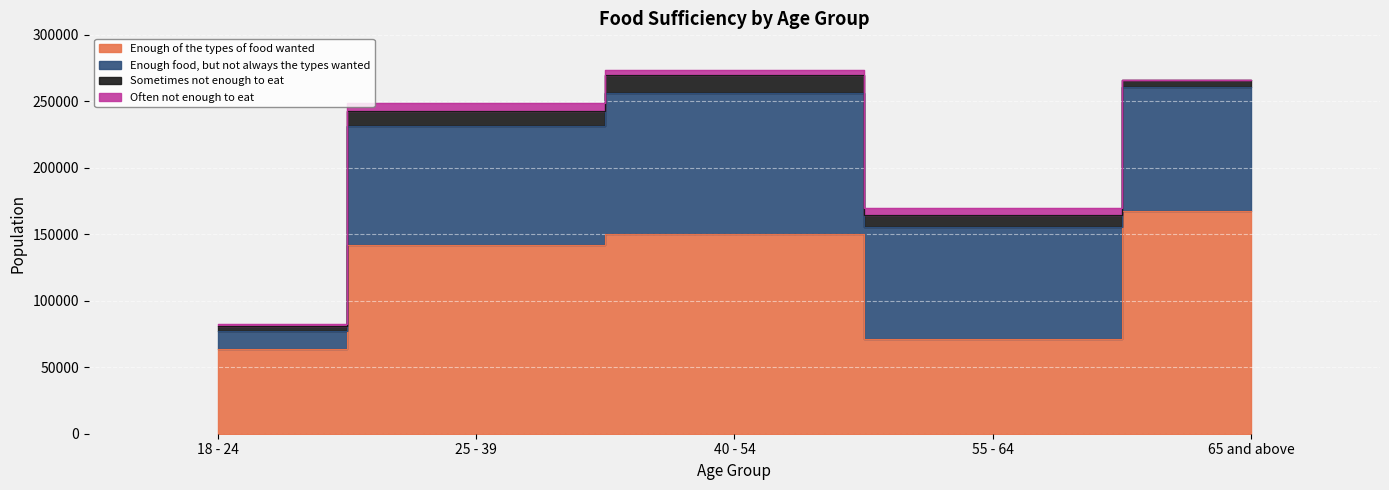

What is the approximate value of Enough of the types of food wanted at 65 and above?

167189